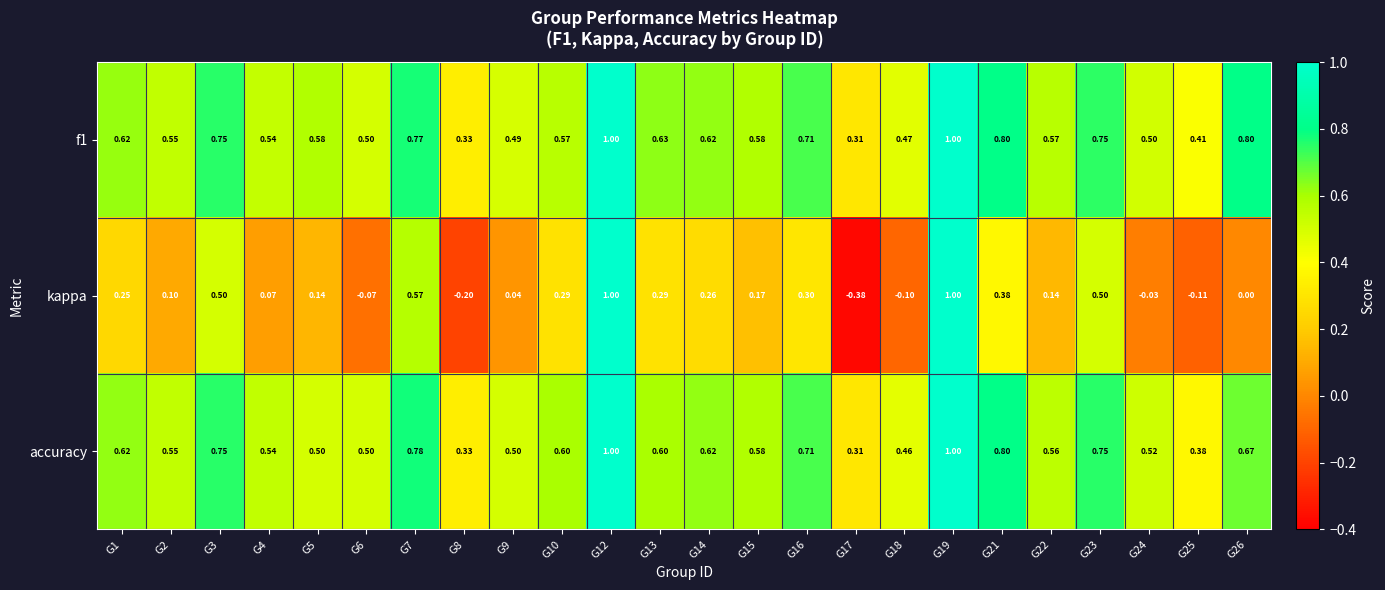

Between G5 and G8, which series saw the biggest shift?

kappa